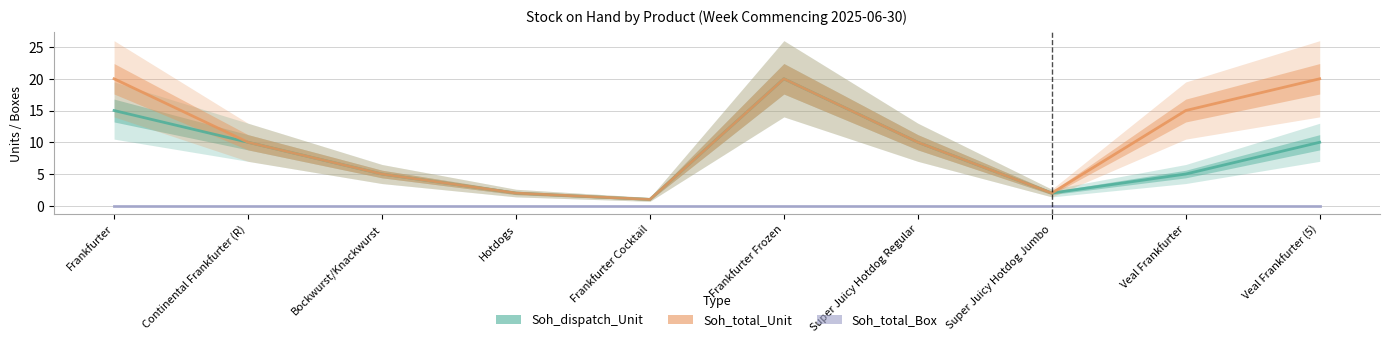

How many lines are shown in the chart?

3